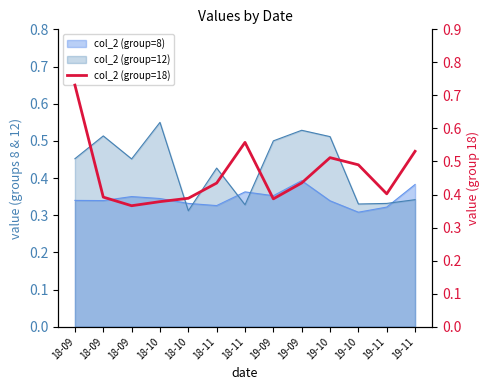

What is the label of the 5th point from the left?

18-10